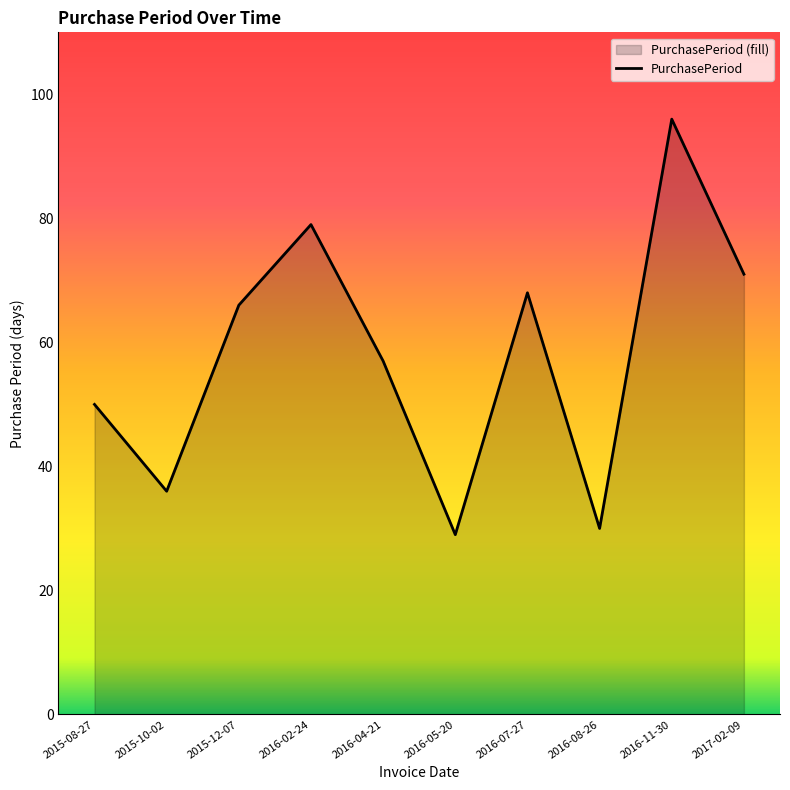

Which label corresponds to the largest value in the chart?

2016-11-30